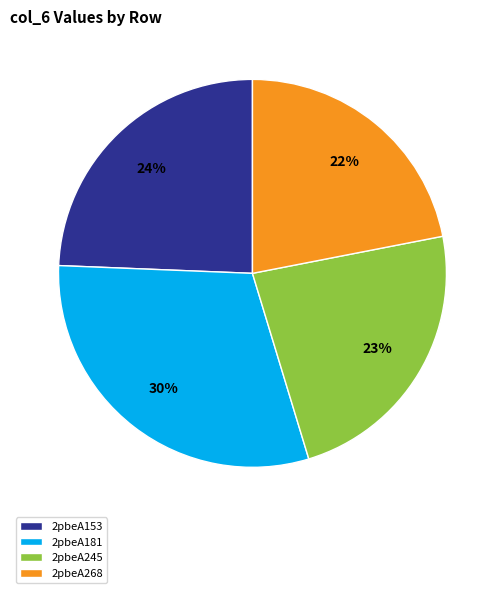

What is the ratio of the value at 2pbeA245 to the value at 2pbeA153?

1.0